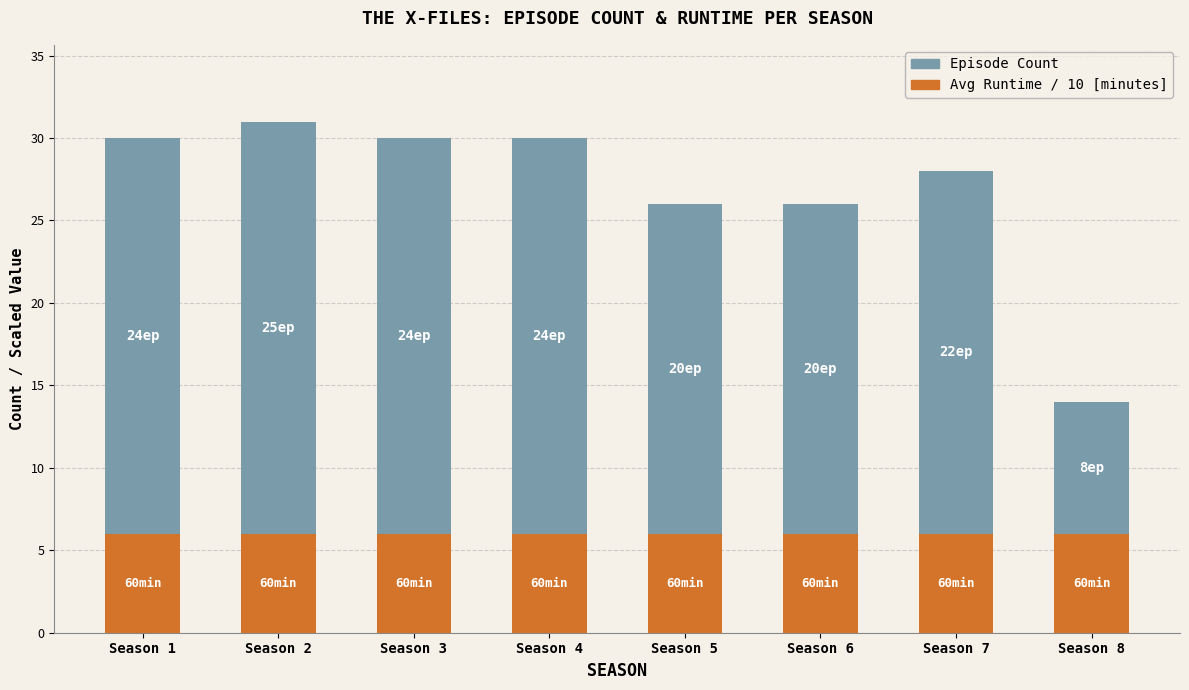

What is the average value of the Avg Runtime / 10 [minutes] series?

6